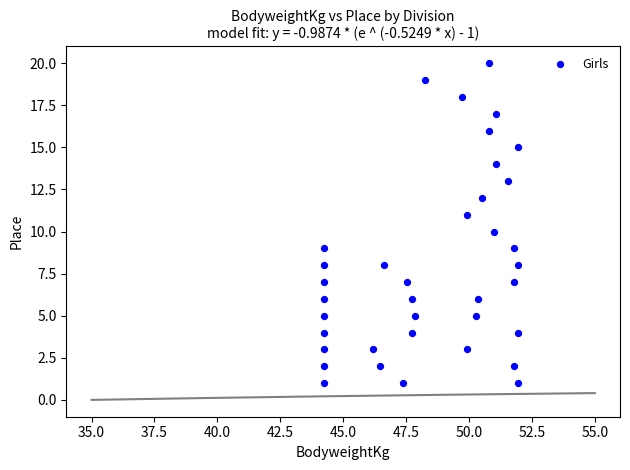

What is the range of Y values (max minus min)?

19